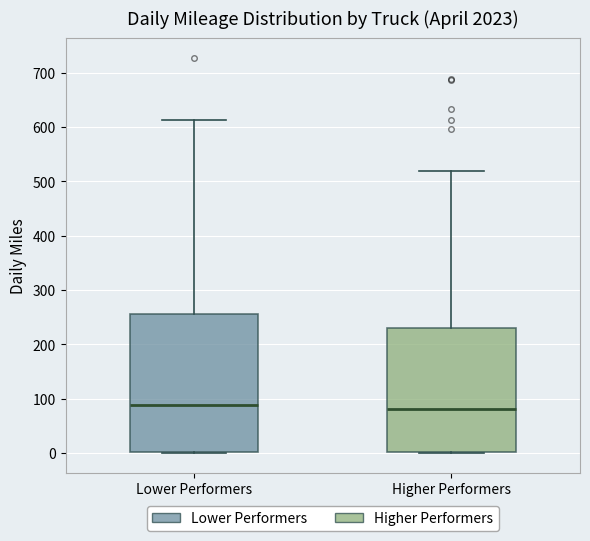

Comparing the boxes themselves (not the whiskers), which one is the tallest?

Lower Performers